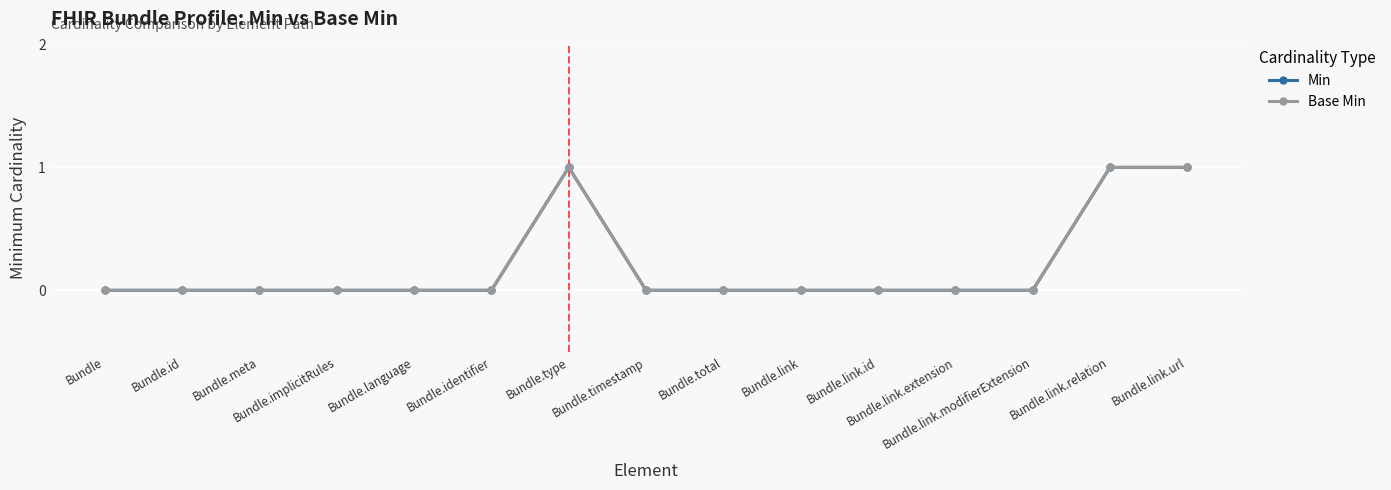

What is the label of the 1st point from the left?

Bundle